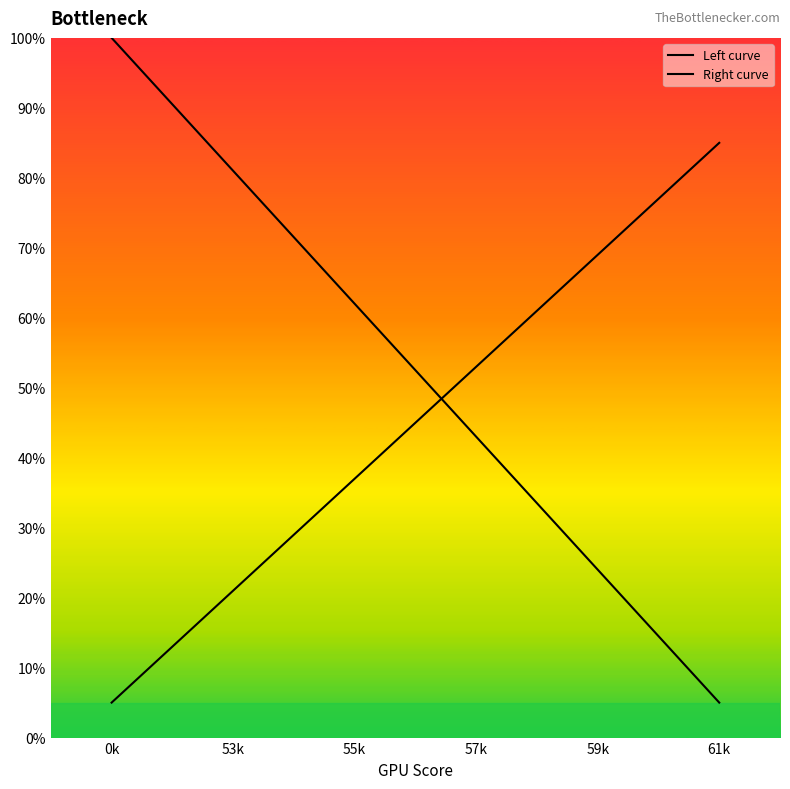

What is the average value of the Left curve series?

52.5